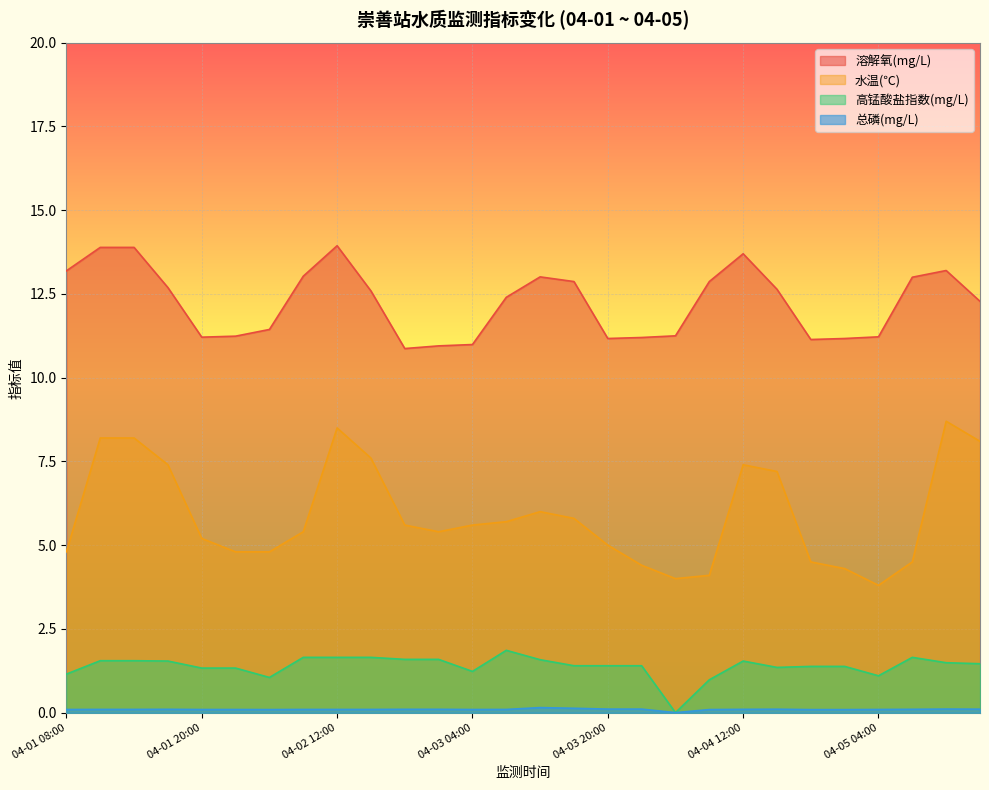

Where is the first local maximum for 水温(℃)?

04-02 12:00